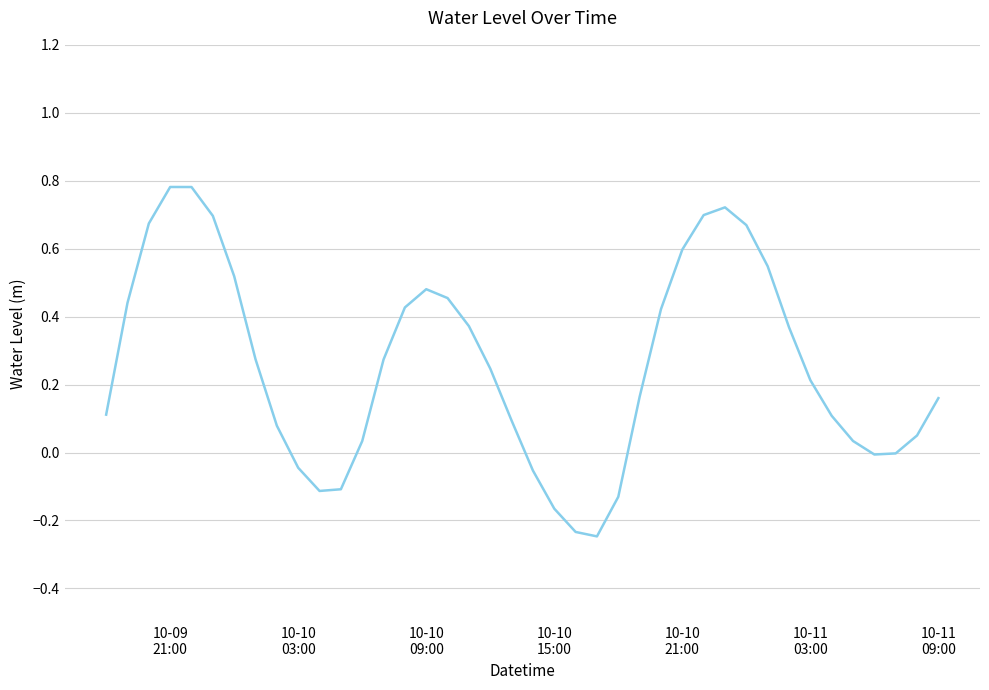

Reading left to right, extract all data points from this chart.

0.1	0.4	0.7	0.8	0.8	0.7	0.5	0.3	0.1	-0.0	-0.1	-0.1	0.0	0.3	0.4	0.5	0.5	0.4	0.2	0.1	-0.1	-0.2	-0.2	-0.2	-0.1	0.2	0.4	0.6	0.7	0.7	0.7	0.5	0.4	0.2	0.1	0.0	-0.0	-0.0	0.1	0.2